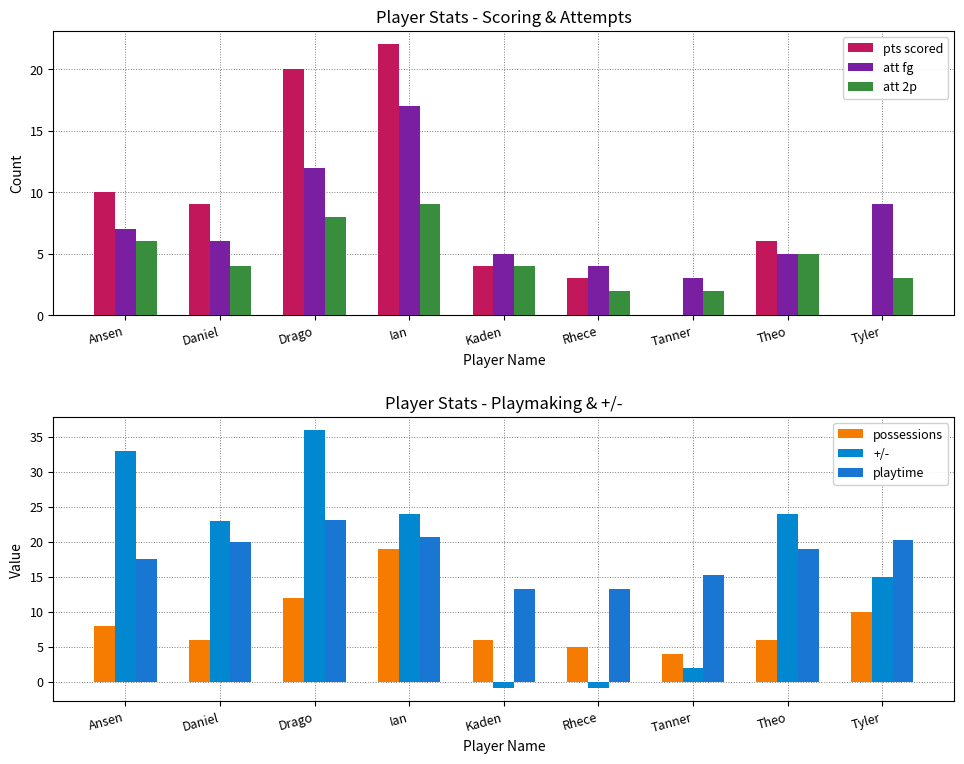

At which label does att fg first exceed 6?

Ansen